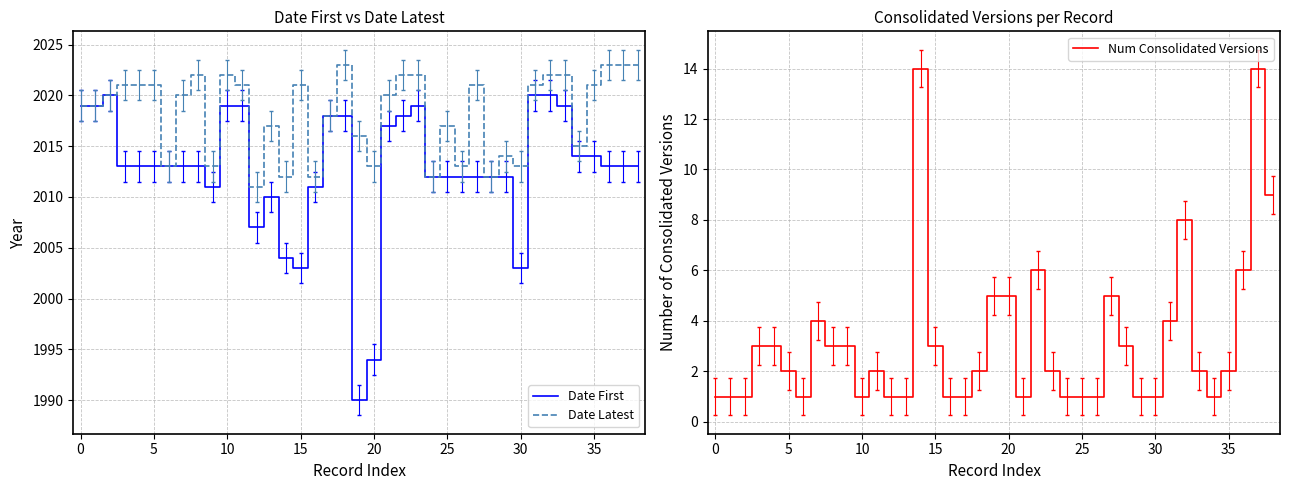

True or false: Num Consolidated Versions and Date First intersect in this chart.

False